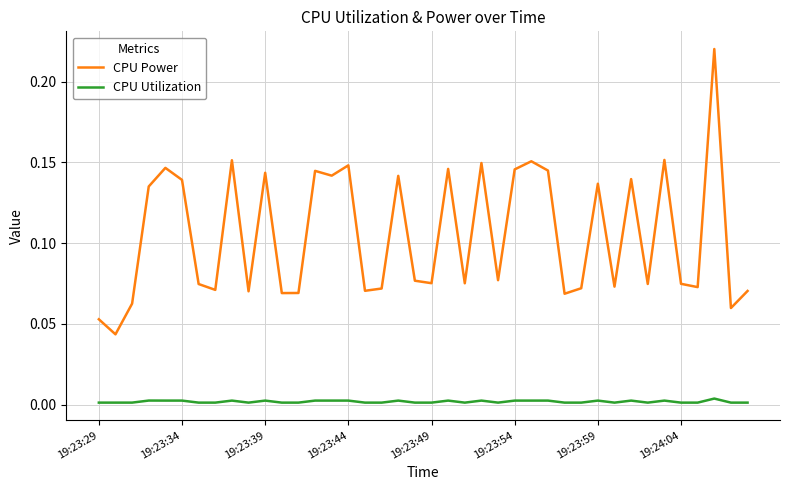

Which series has the largest total across all categories?

CPU Power